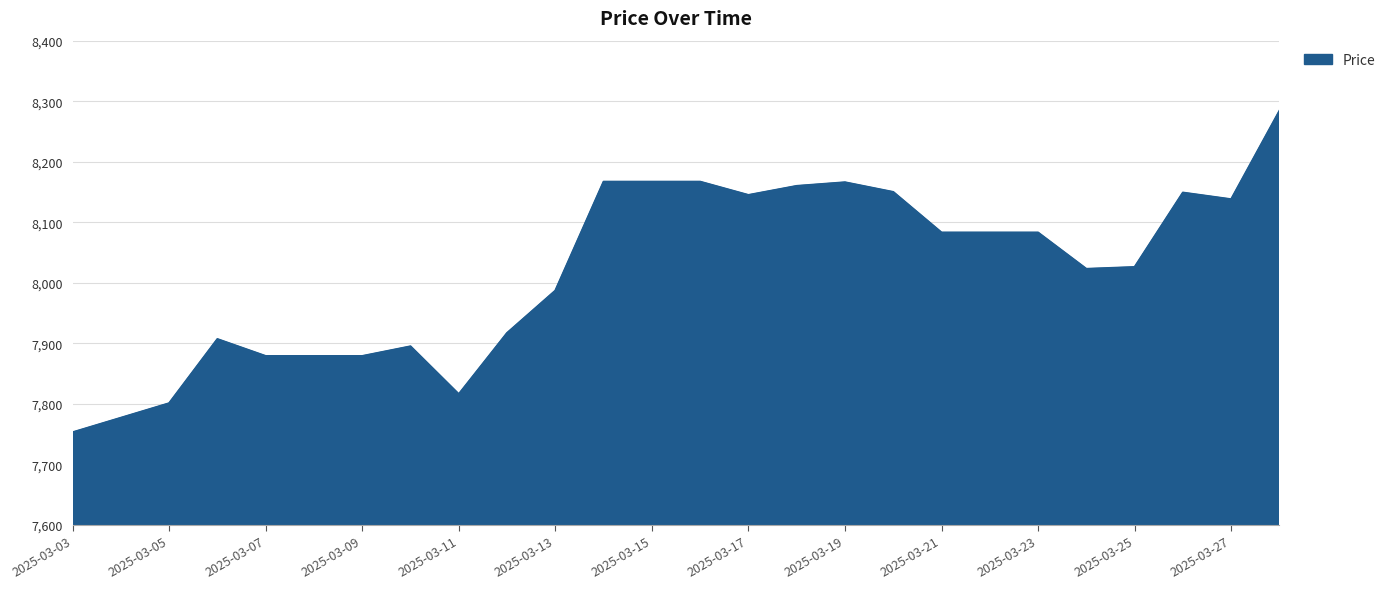

What is the difference between the maximum and minimum values?

531